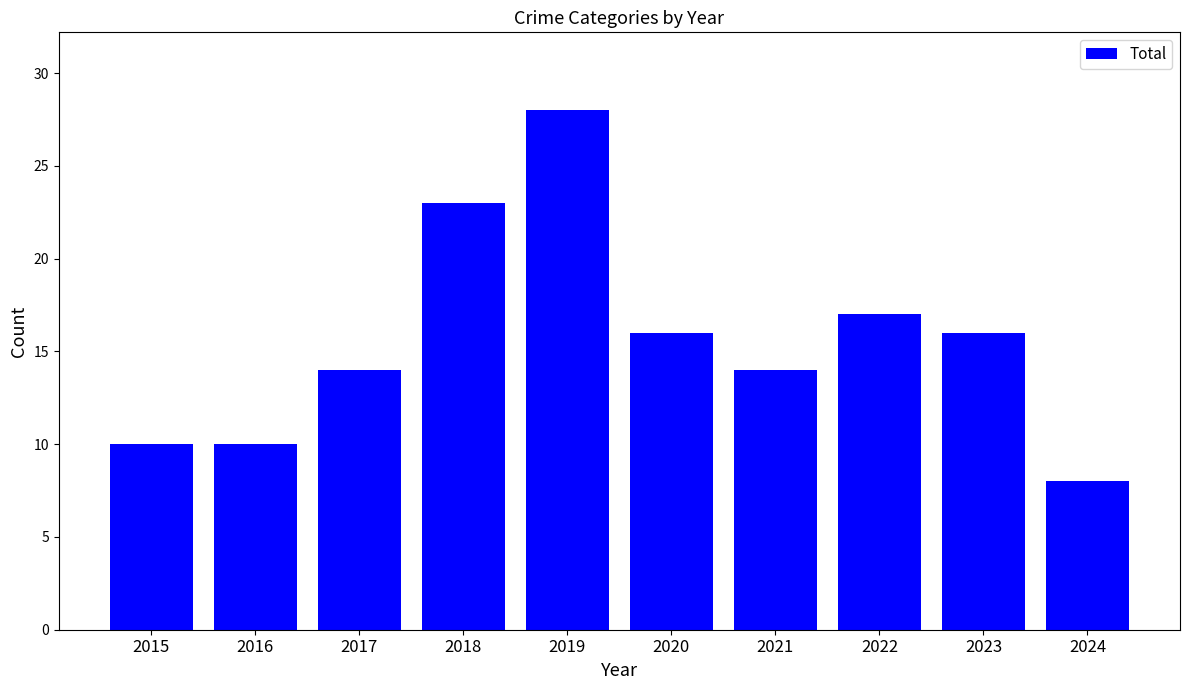

Reading left to right, extract all data points from this chart.

2015=10	2016=10	2017=14	2018=23	2019=28	2020=16	2021=14	2022=17	2023=16	2024=8